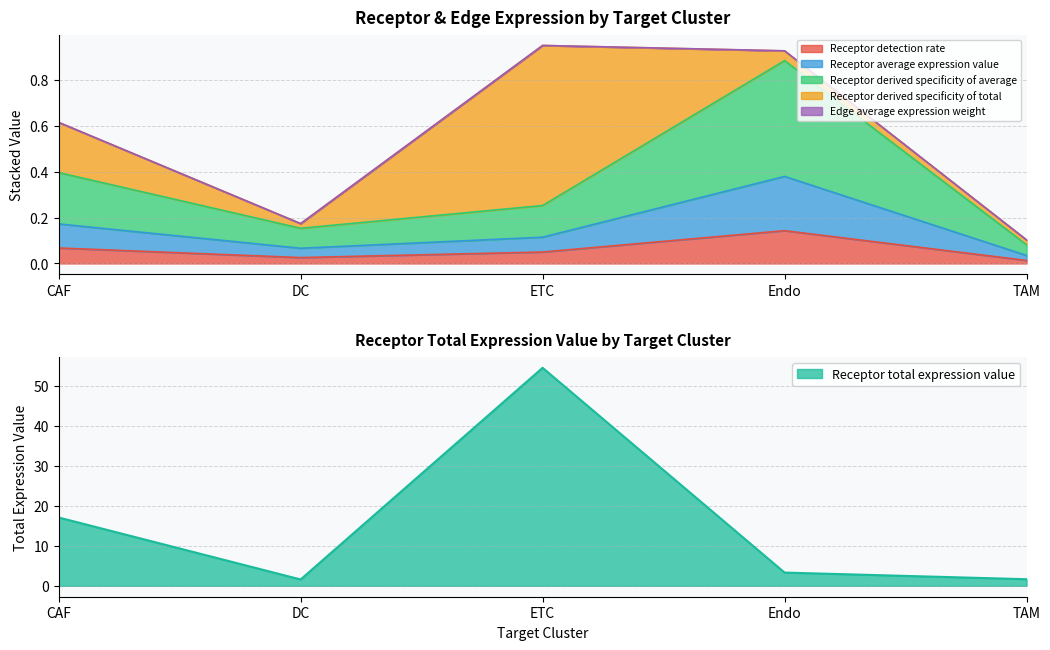

True or false: Receptor total expression value and Receptor derived specificity of average cross at least once.

False